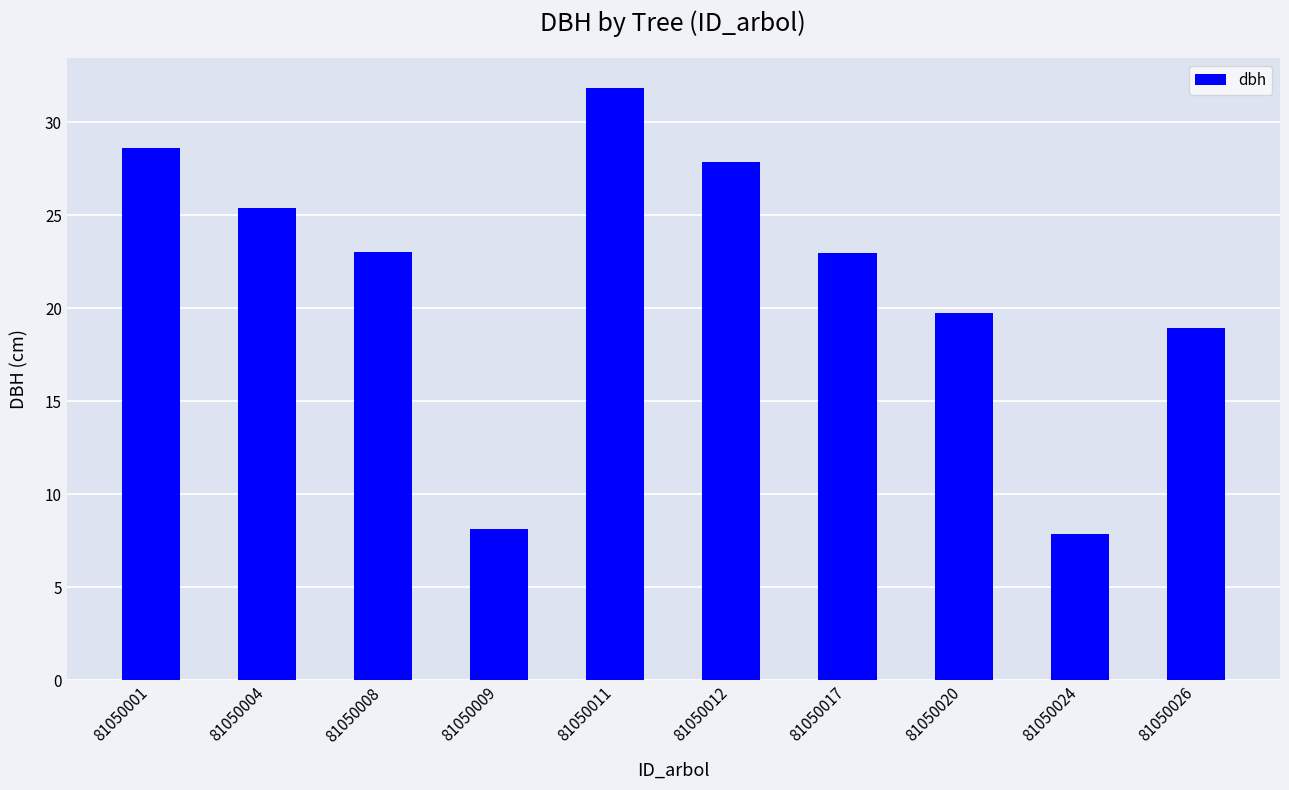

Between 81050011 and 81050012, which is larger?

81050011